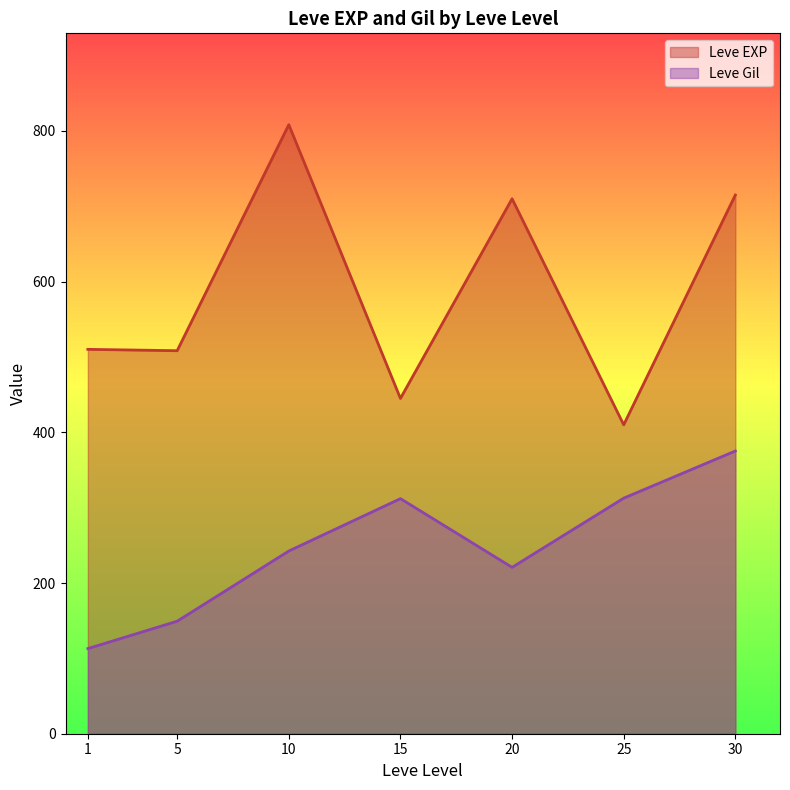

The Leve EXP series shows 675 at 25. True or false?

False